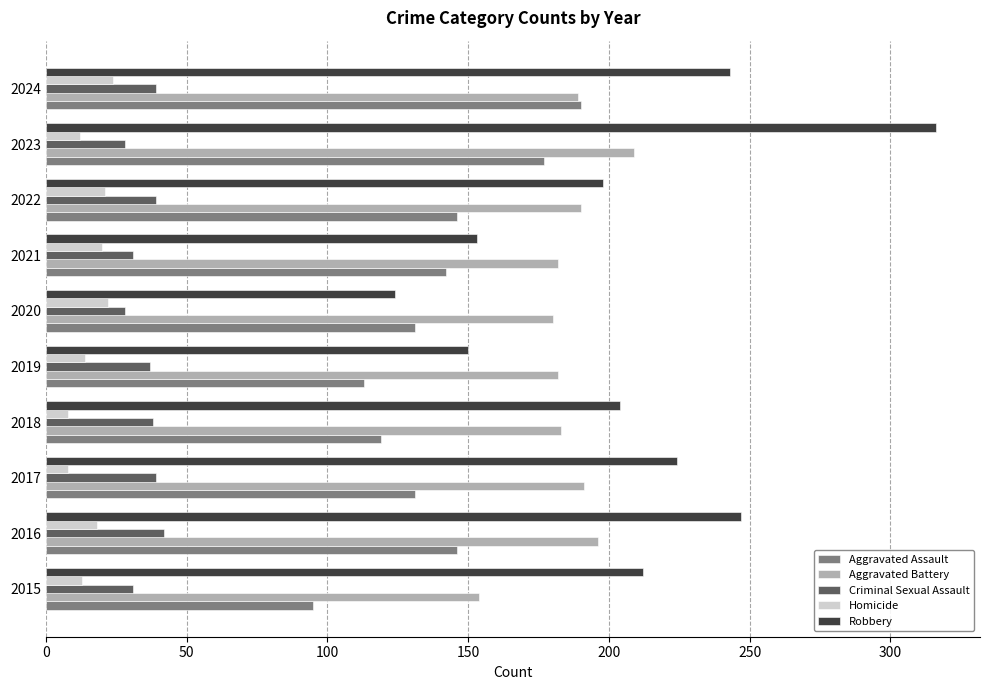

Between 2021 and 2023, which series saw the biggest shift?

Robbery